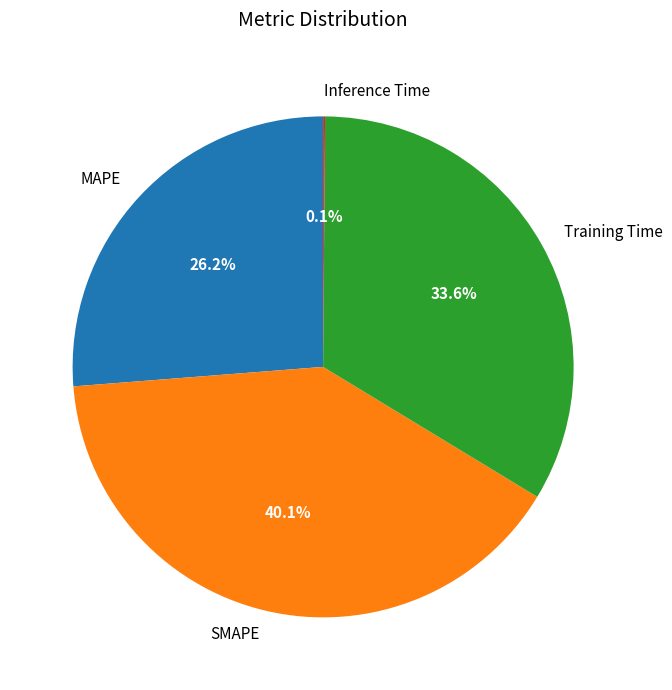

Does Training Time account for over 50% of the chart?

No